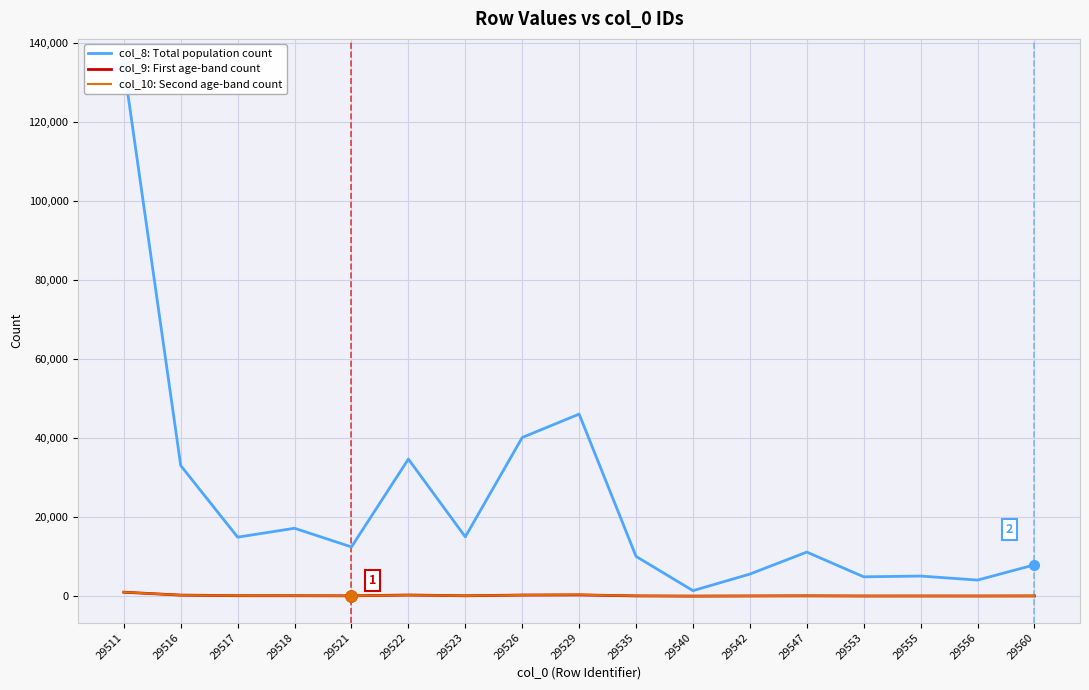

Is it true that col_8: Total population count equals 12457 at 29521?

True